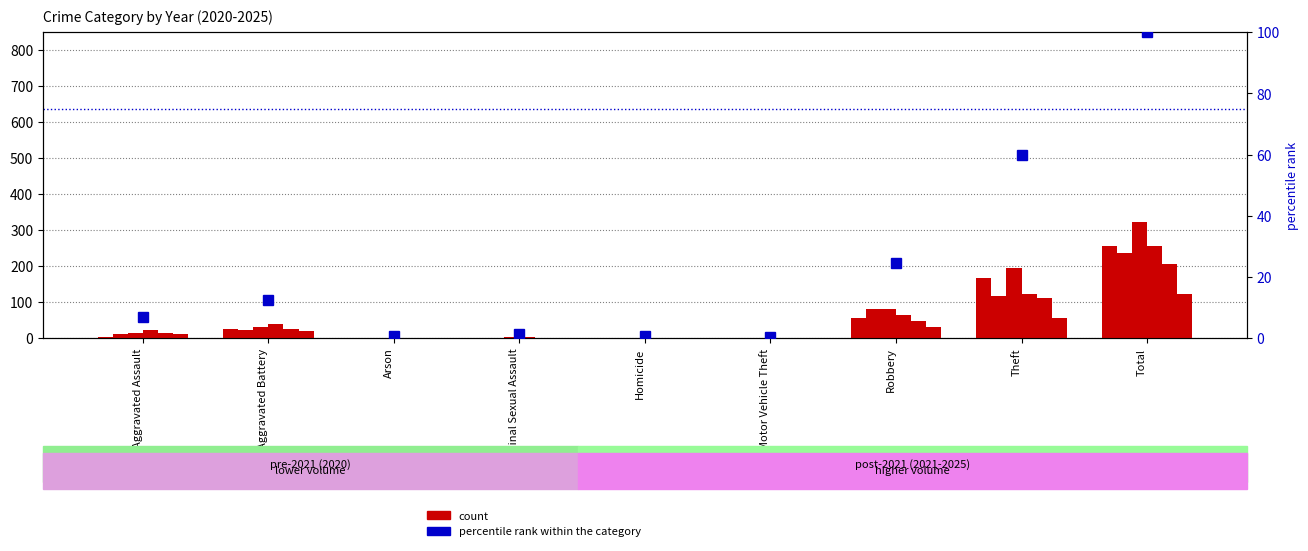

Rank the categories by value from lowest to highest.

Motor Vehicle Theft, Arson, Homicide, Criminal Sexual Assault, Aggravated Assault, Aggravated Battery, Robbery, Theft, Total